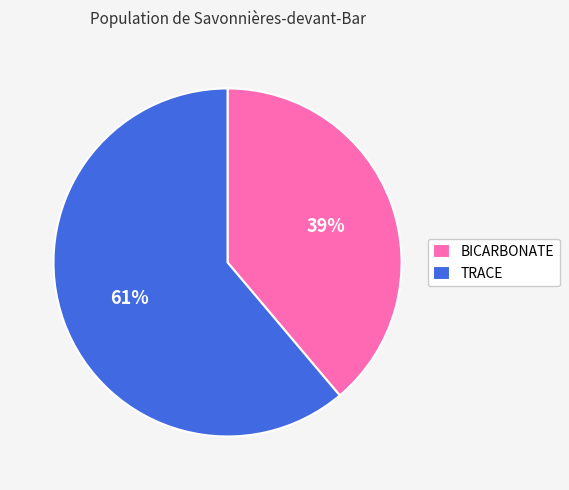

Do BICARBONATE and TRACE together represent more than half of the pie?

Yes